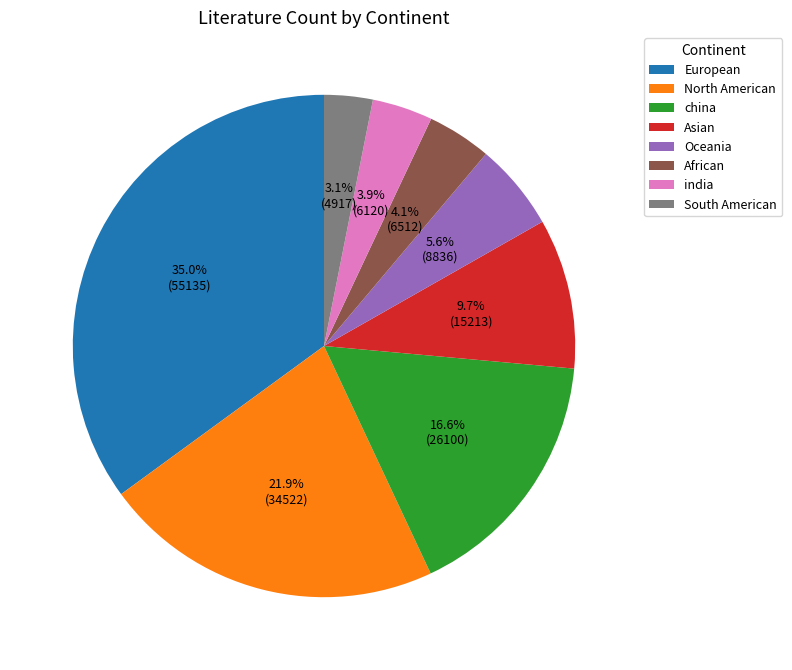

What is the largest slice in the pie chart?

European